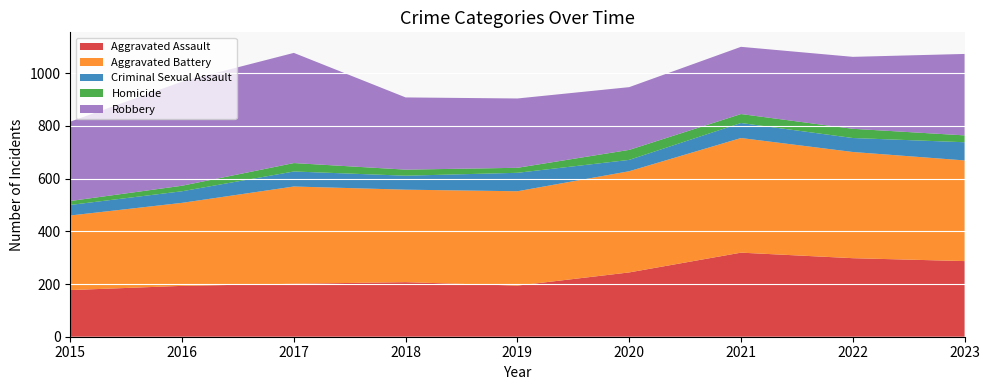

Reading left to right, extract all data points from this chart.

Aggravated Assault: 2015=177	2016=193	2017=201	2018=207	2019=194	2020=244	2021=319	2022=298	2023=287
Aggravated Battery: 2015=283	2016=315	2017=369	2018=351	2019=358	2020=384	2021=435	2022=403	2023=382
Criminal Sexual Assault: 2015=40	2016=44	2017=57	2018=53	2019=70	2020=43	2021=57	2022=53	2023=69
Homicide: 2015=15	2016=21	2017=32	2018=23	2019=19	2020=38	2021=34	2022=35	2023=26
Robbery: 2015=301	2016=395	2017=418	2018=274	2019=263	2020=238	2021=255	2022=273	2023=309